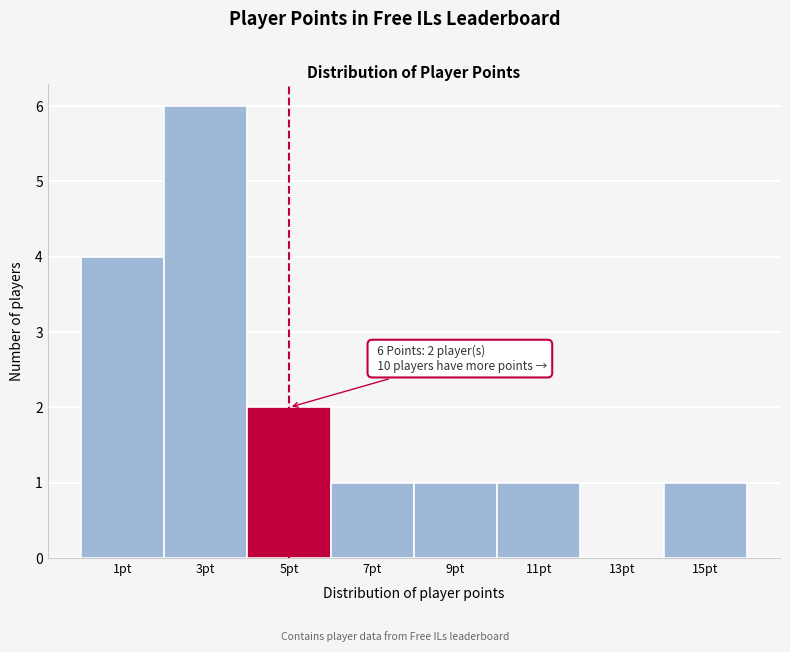

Reading left to right, extract all data points from this chart.

1pt=4	3pt=6	5pt=2	7pt=1	9pt=1	11pt=1	13pt=0	15pt=1